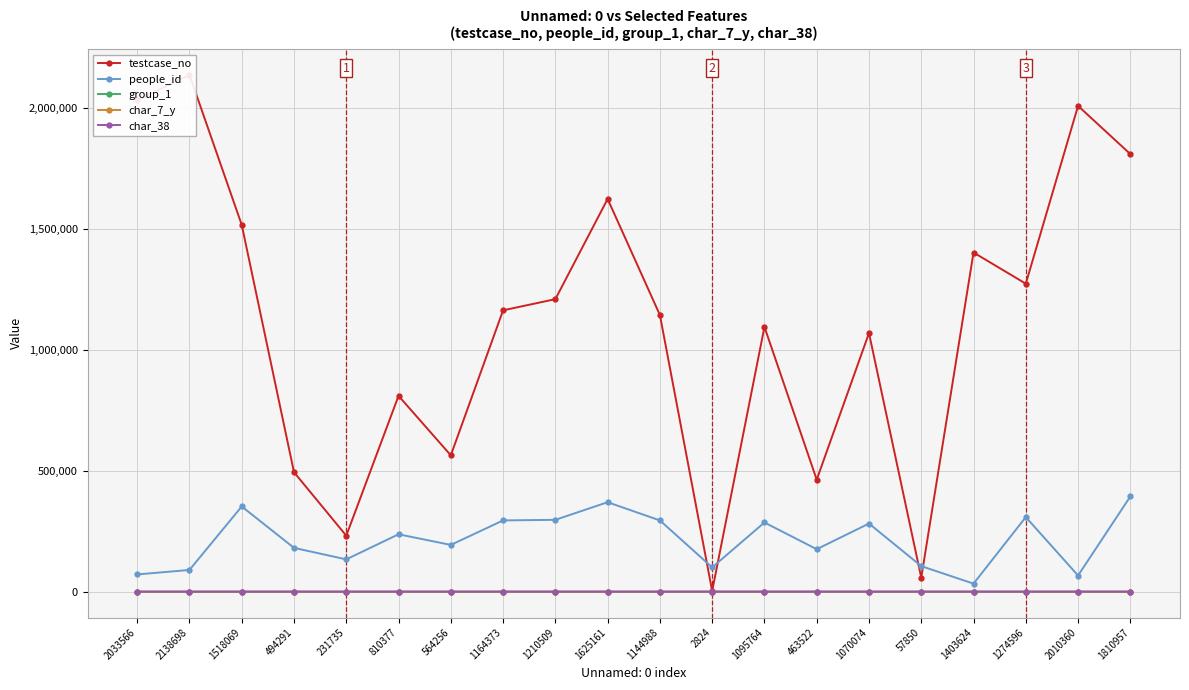

Reading right to left, transcribe all the data shown in this chart.

testcase_no: 1810958	2010361	1274597	1403625	57851	1070075	463523	1095765	2825	1144989	1625162	1210510	1164374	564257	810378	231736	494292	1518070	2138699	2033567
people_id: 394033	66828	308529	33239	105739	281913	175751	286336	100443	294918	370270	297308	294918	193507	237509	133675	181295	352658	89934	71327
group_1: 2	2	2	2	2	2	2	2	2	2	2	2	2	2	2	2	1	2	2	2
char_7_y: 1	5	1	13	9	11	17	12	19	17	1	4	17	8	9	3	9	4	1	4
char_38: 1	1	0	0	0	0	0	1	1	0	0	1	0	0	0	0	0	1	0	0